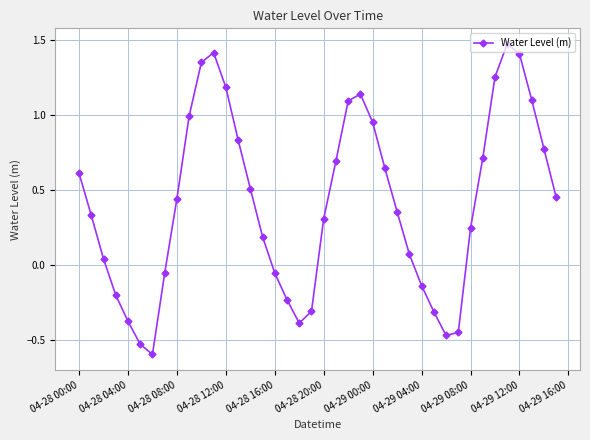

How many points are lower than both their immediate neighbors (excluding endpoints)?

3